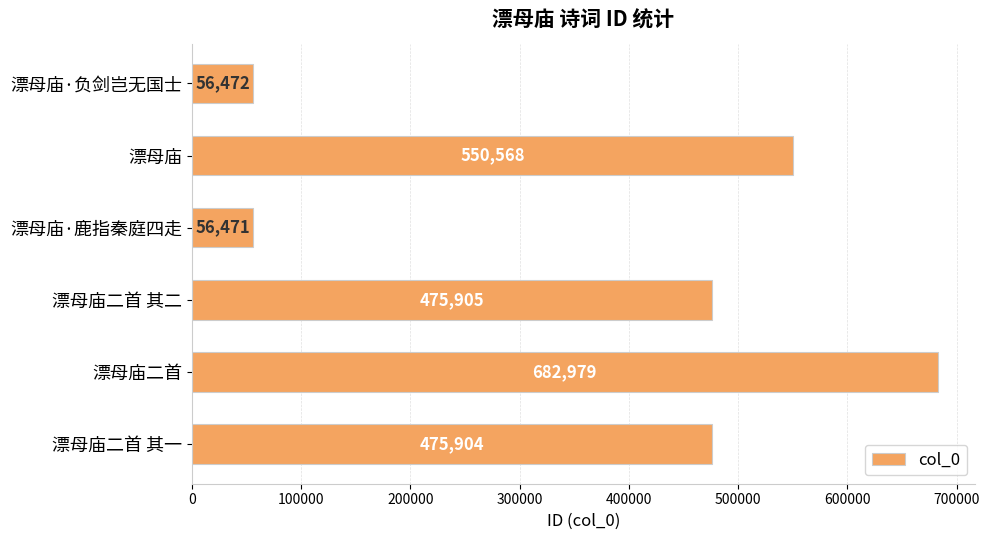

Rank the categories by value from lowest to highest.

漂母庙·鹿指秦庭四走, 漂母庙·负剑岂无国士, 漂母庙二首 其一, 漂母庙二首 其二, 漂母庙, 漂母庙二首